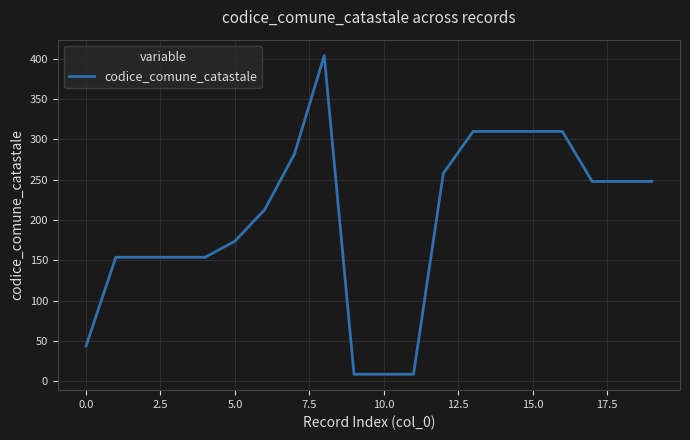

Is this an area chart (filled region under the line)?

No